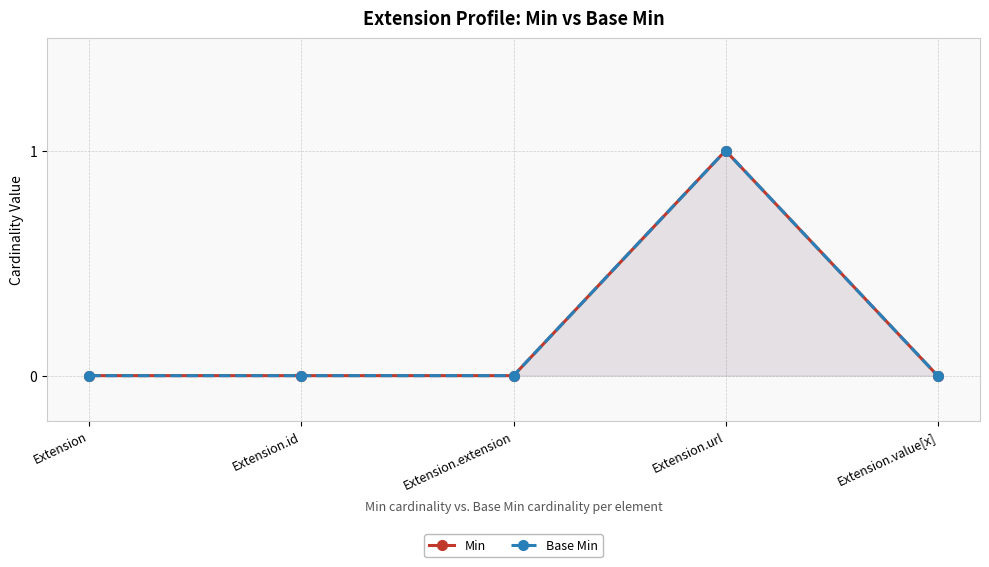

What is the difference between the maximum and minimum values in the Base Min series?

1